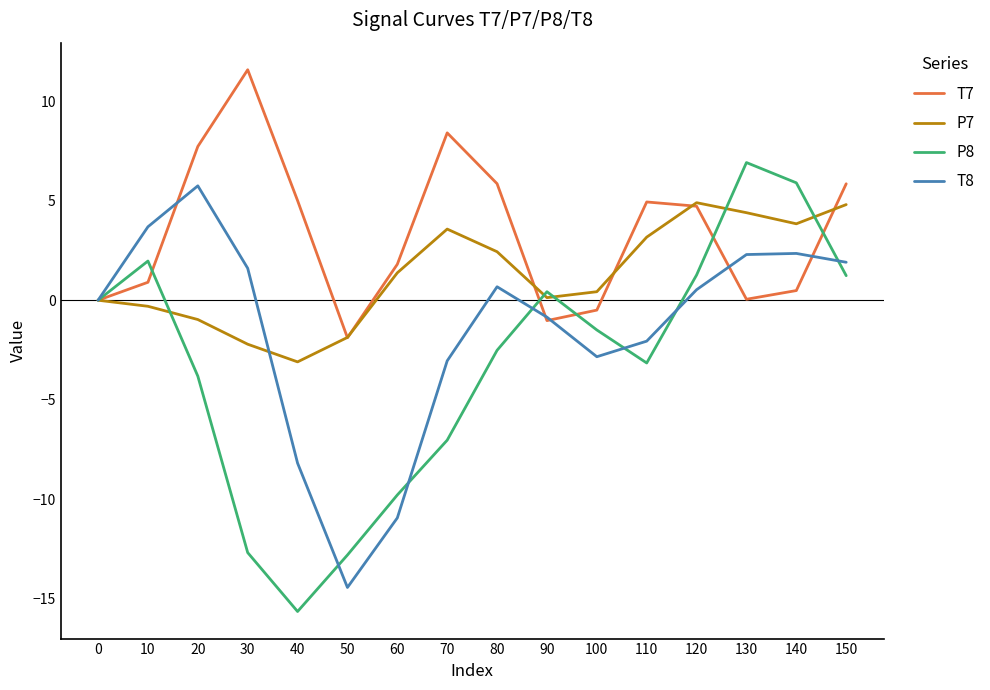

The value of P8 at 100 is -2.5. True or false?

False